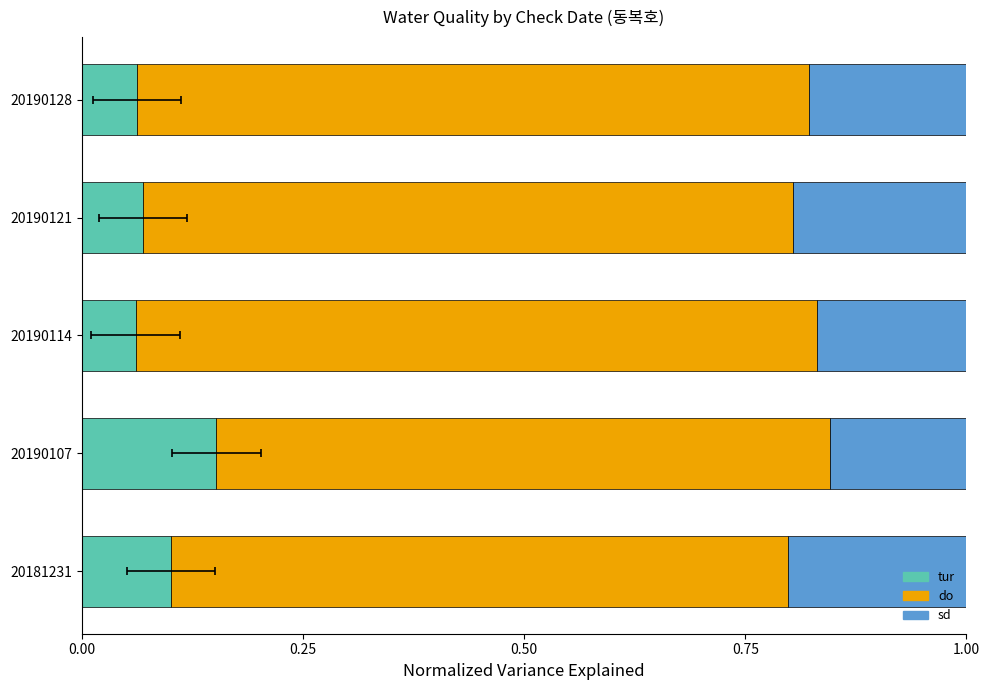

Which series has the largest range (max minus min)?

tur